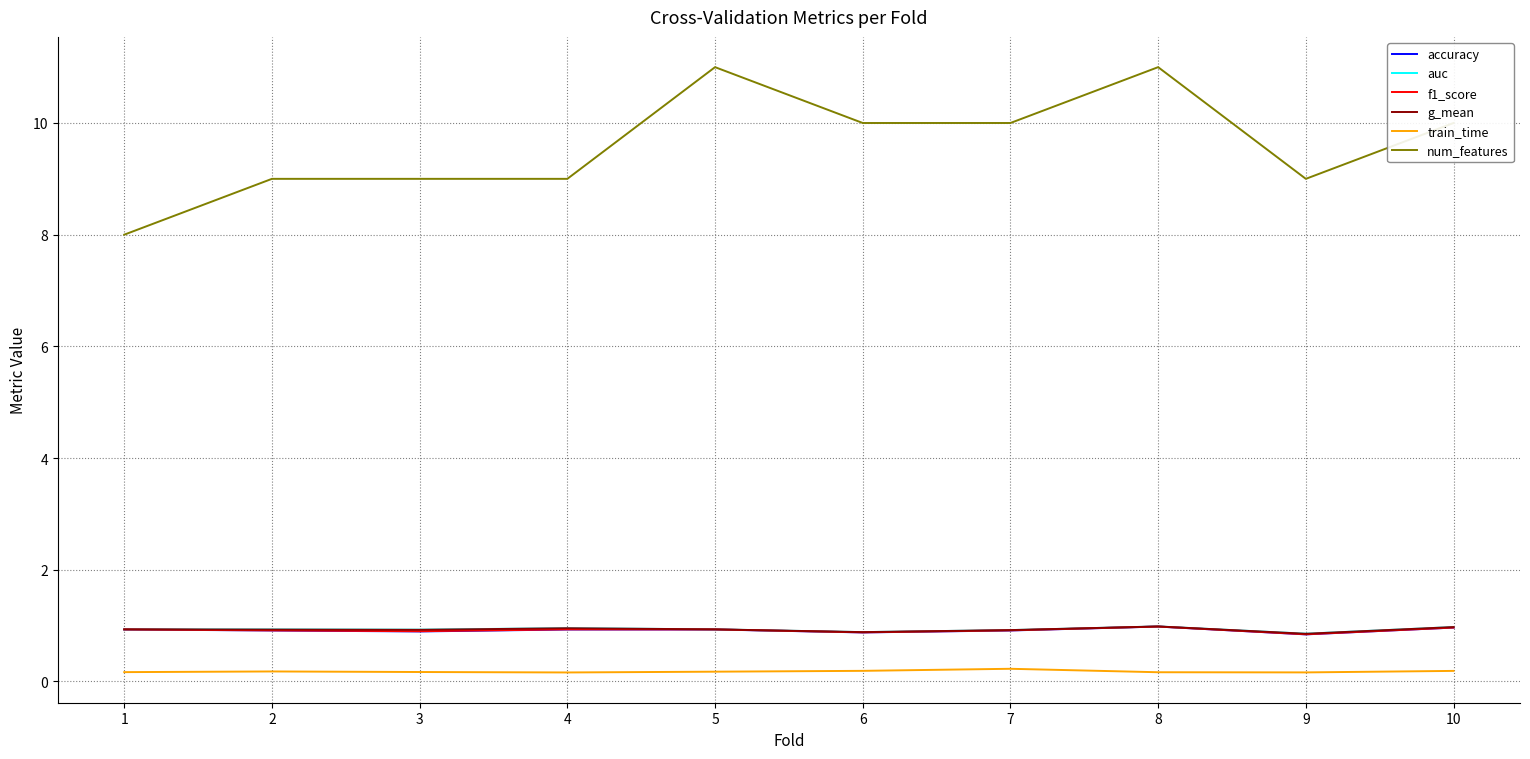

The value of num_features at 7 is 6.7. True or false?

False